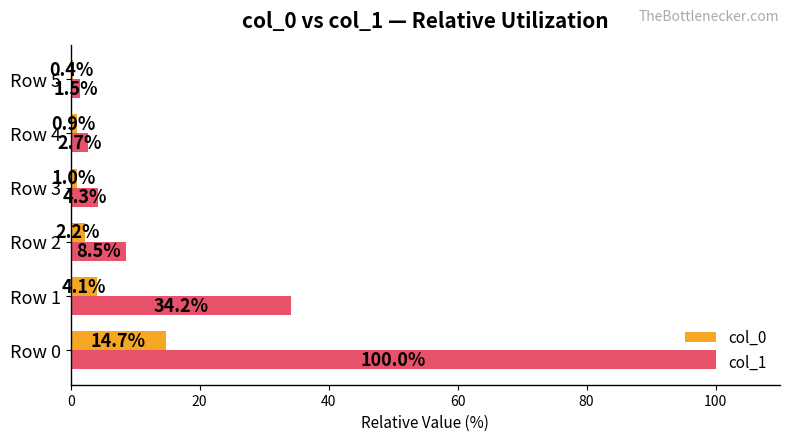

The value of col_1 at Row 1 is 20.7. True or false?

False